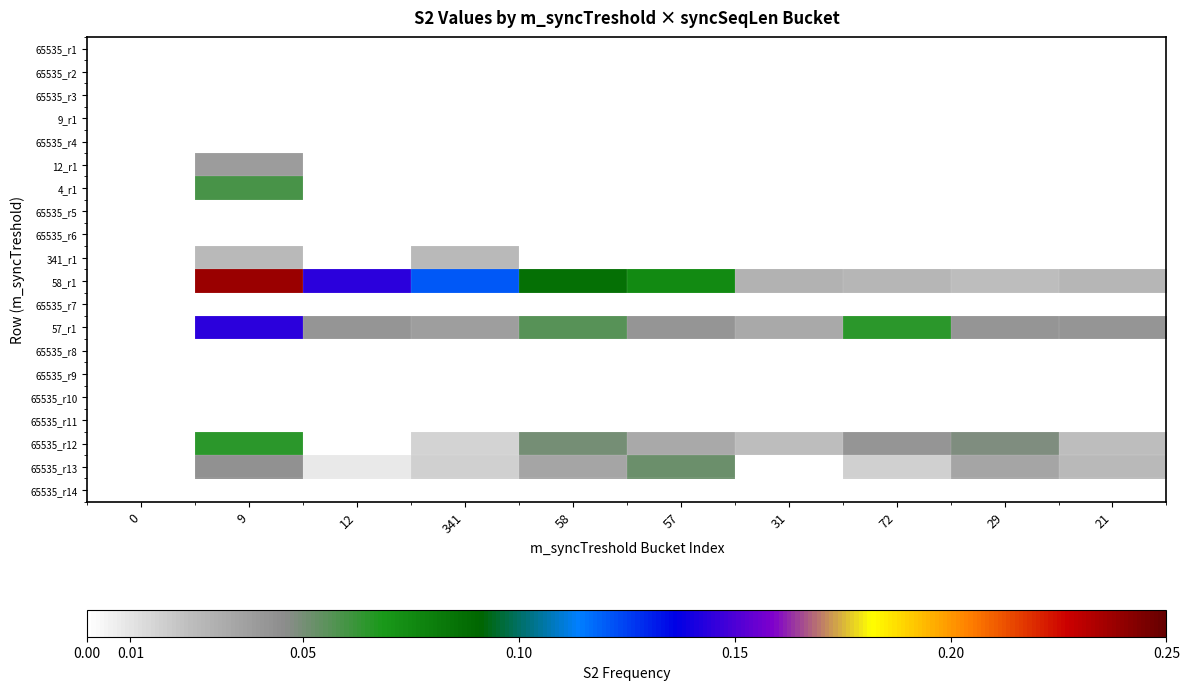

At which category is the sum across all series the highest?

9